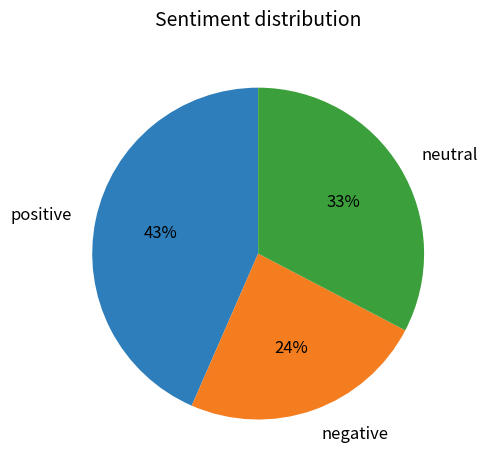

To the nearest percent, what is the average slice percentage?

33%